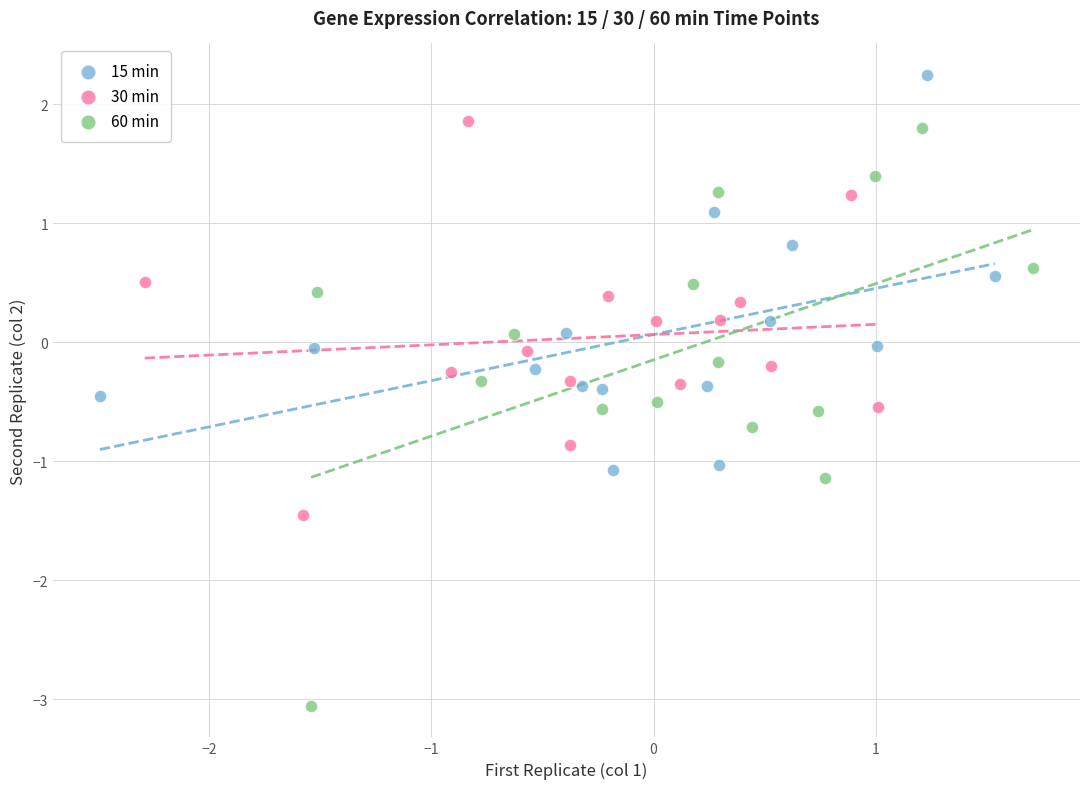

Which series has the largest Y range (max minus min)?

60 min